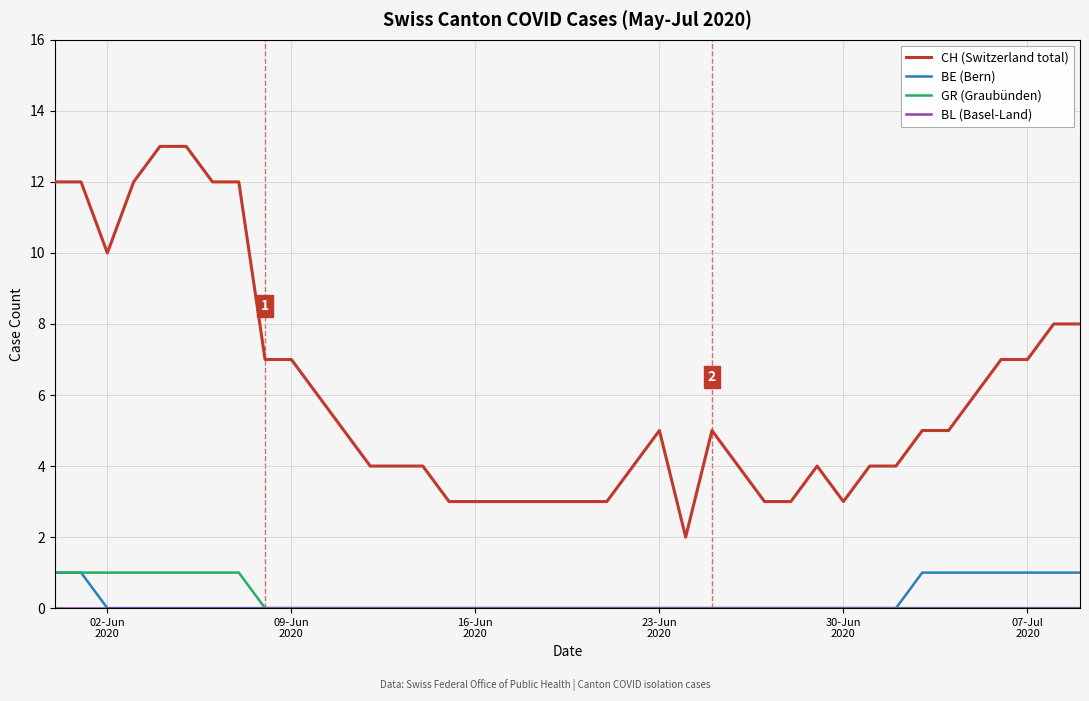

Which series has the largest range (max minus min)?

CH (Switzerland total)